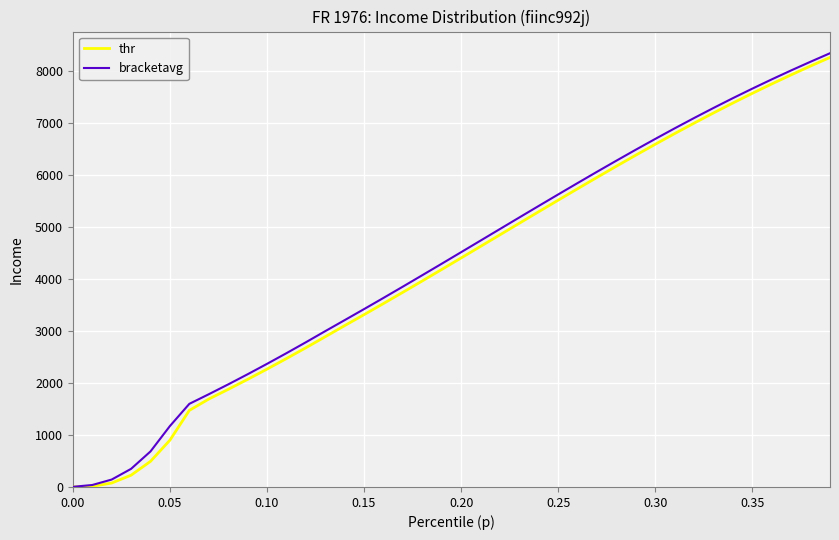

What is the highest value of the bracketavg series?

8332.2